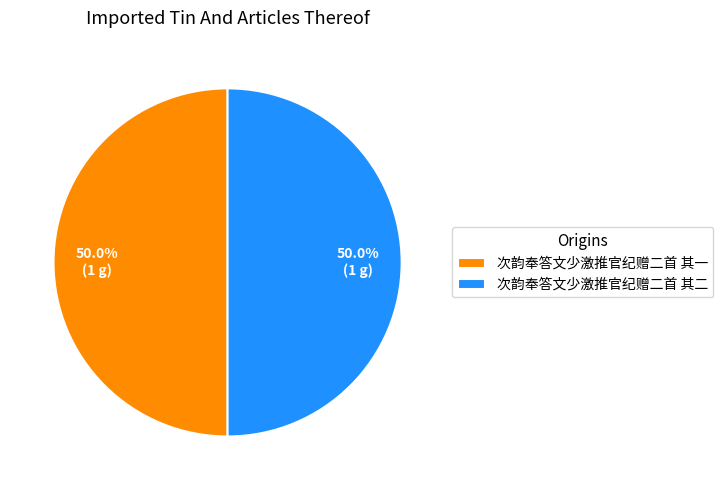

What is the ratio of the value at 次韵奉答文少激推官纪赠二首 其一 to the value at 次韵奉答文少激推官纪赠二首 其二?

1.0